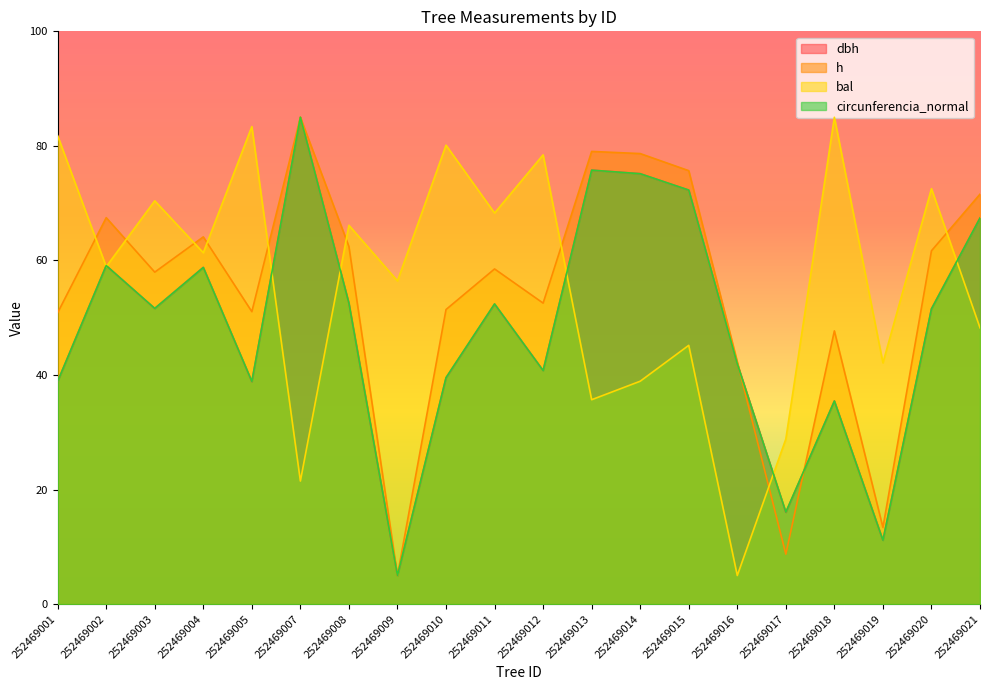

What is the difference between the h values at 252469021 and 252469003?

13.6